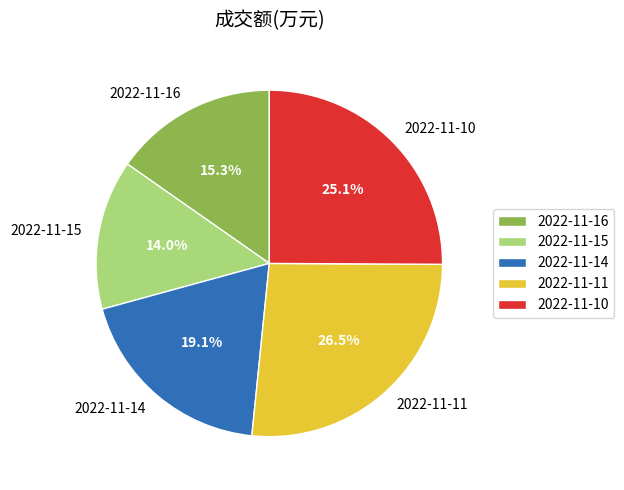

To the nearest percent, what portion does 2022-11-15 represent?

14%